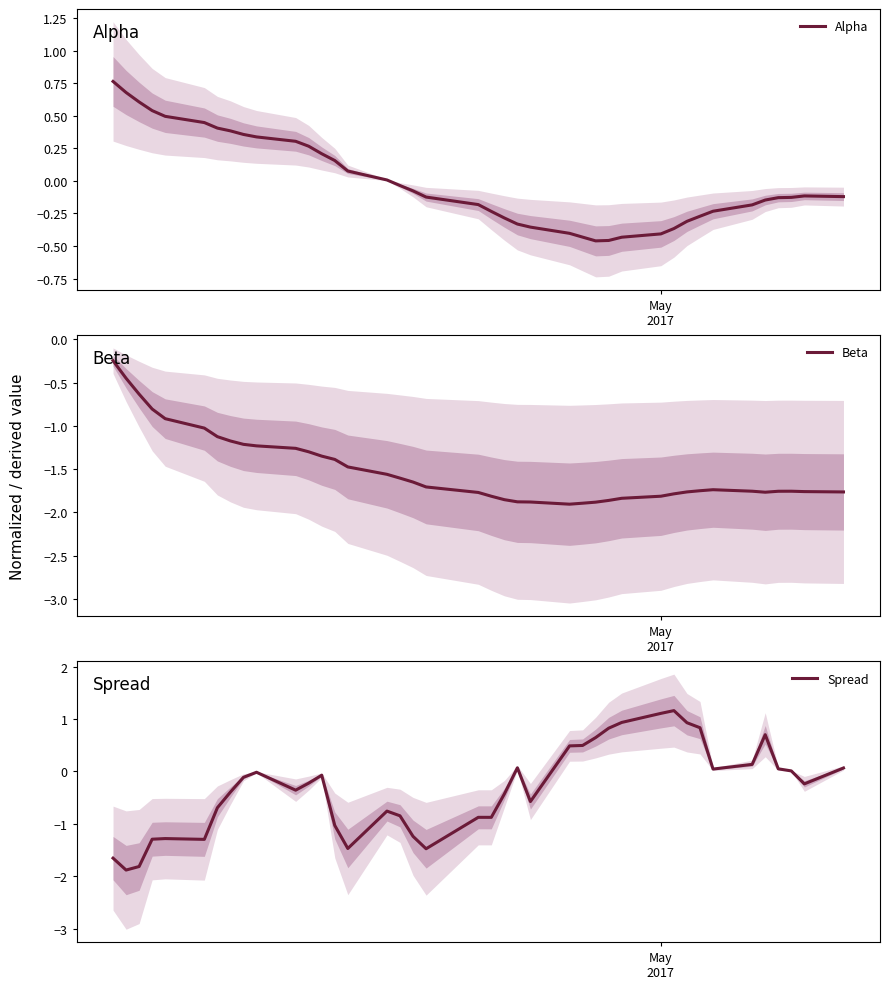

What is the lowest value of the Spread series?

-1.9